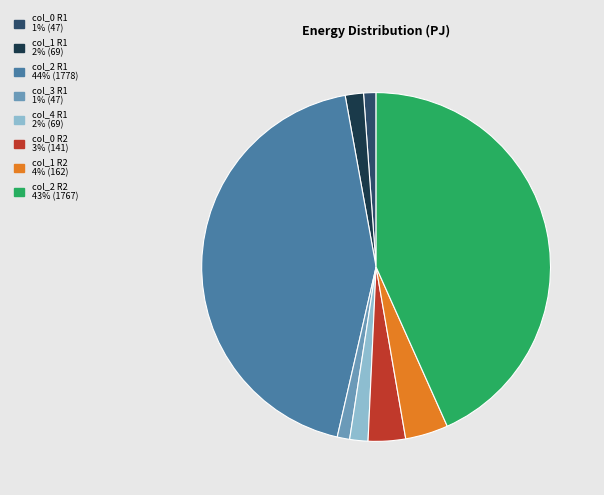

Is there any slice that represents more than half of the pie?

No